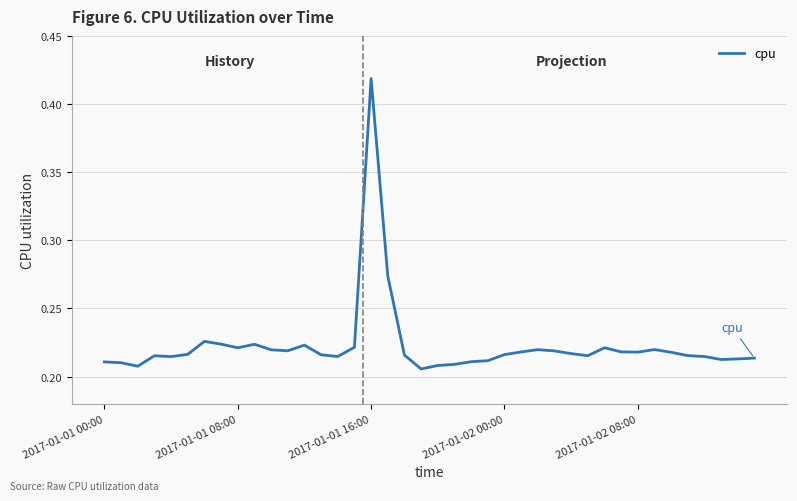

Reading left to right, list all the values displayed in this chart.

0.2	0.2	0.2	0.2	0.2	0.2	0.2	0.2	0.2	0.2	0.2	0.2	0.2	0.2	0.2	0.2	0.4	0.3	0.2	0.2	0.2	0.2	0.2	0.2	0.2	0.2	0.2	0.2	0.2	0.2	0.2	0.2	0.2	0.2	0.2	0.2	0.2	0.2	0.2	0.2